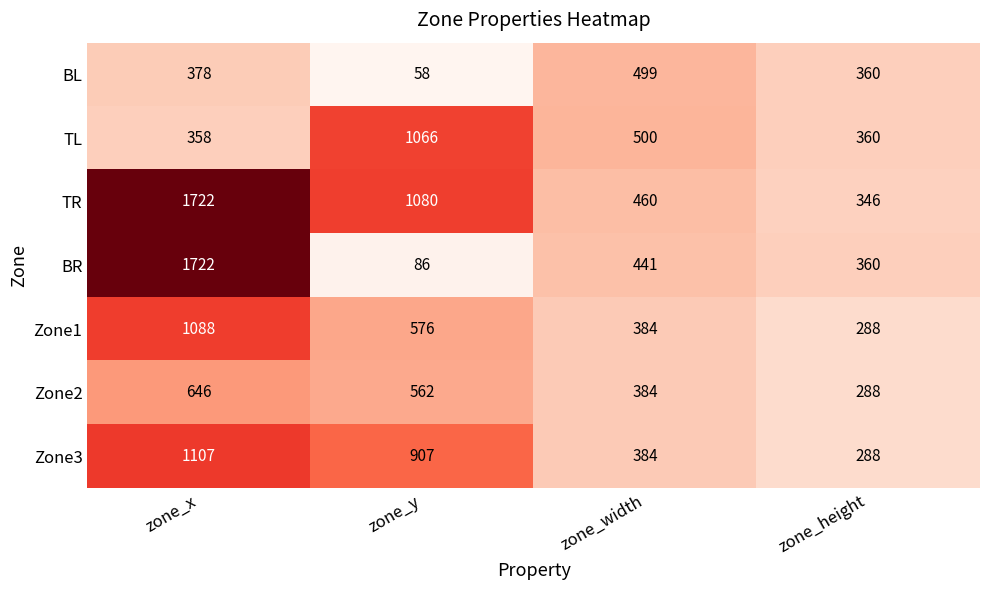

The Zone2 series shows 646 at zone_x. True or false?

True